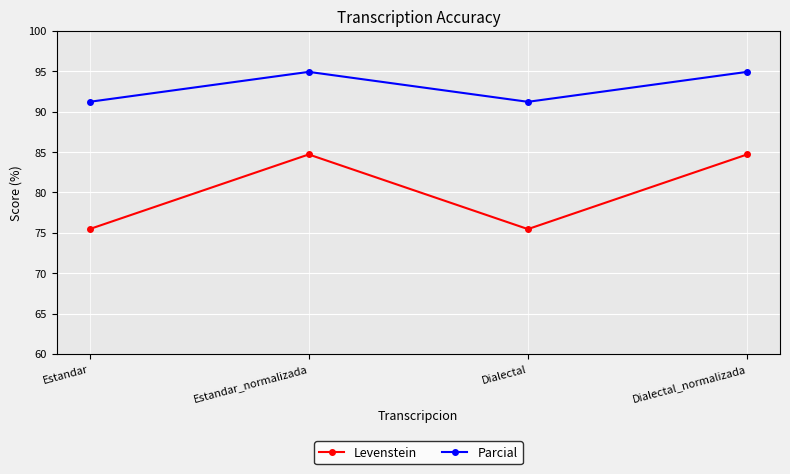

Where does the Levenstein series first go above 84?

Estandar_normalizada